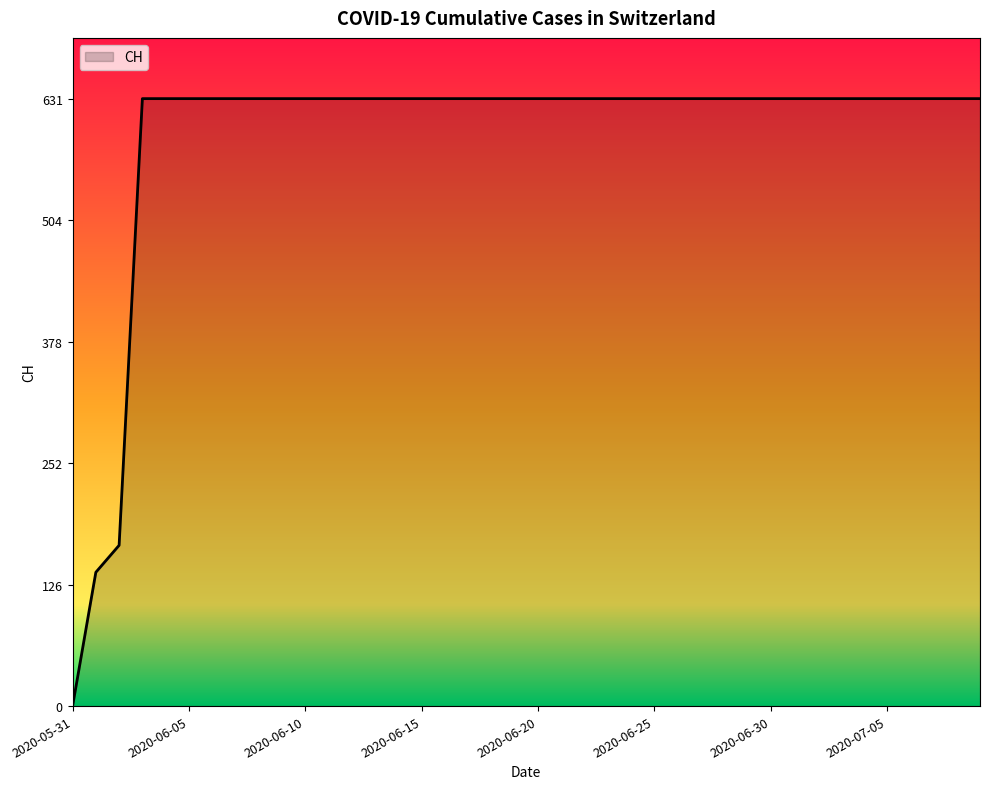

What is the maximum value shown in the chart?

631